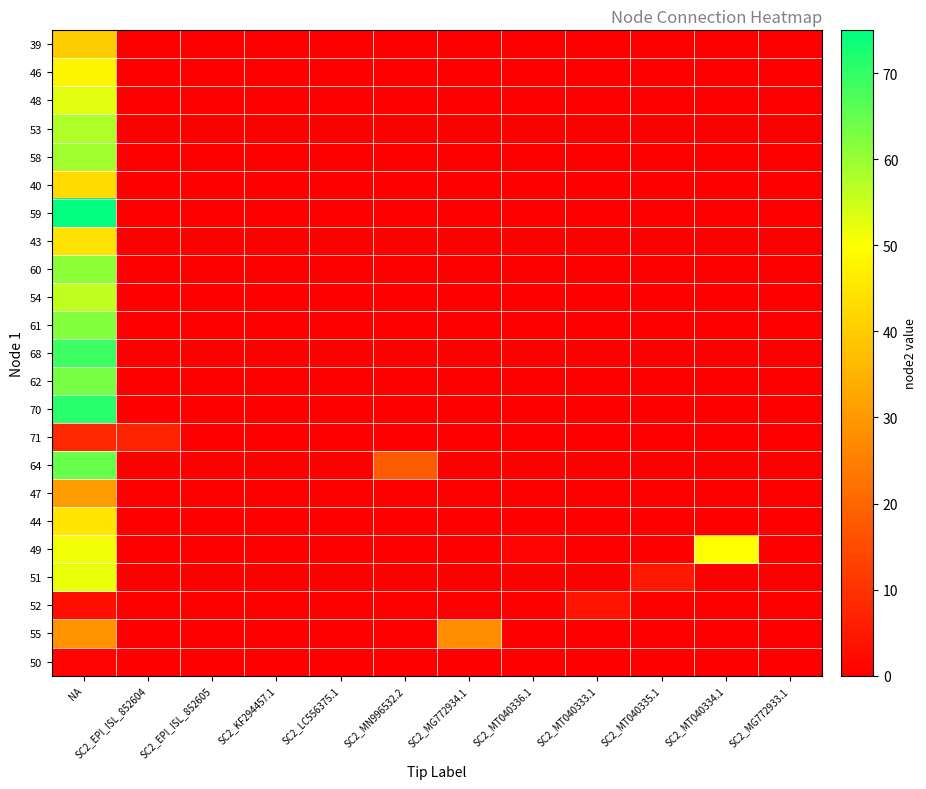

At which category is the sum across all series the highest?

NA